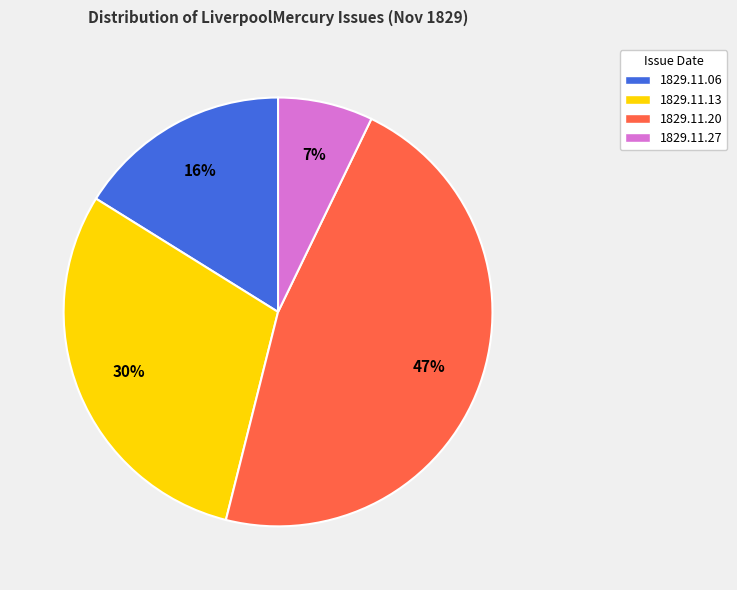

Is it true that 1829.11.27 is 7% of the pie?

True